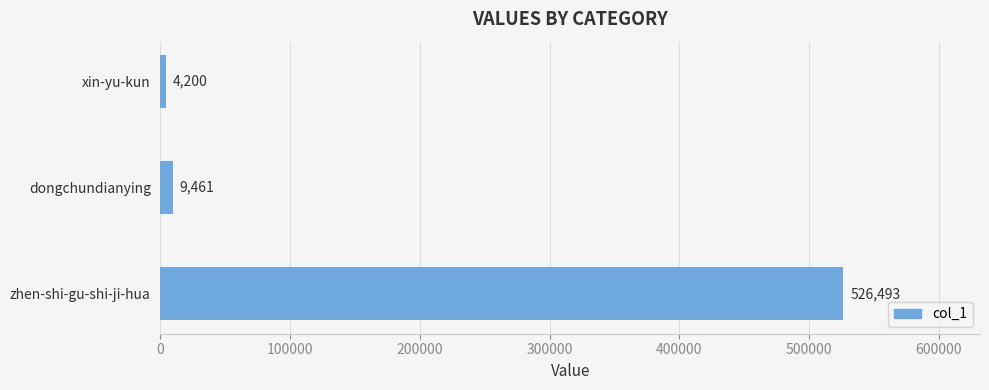

What is the minimum value shown in the chart?

4200